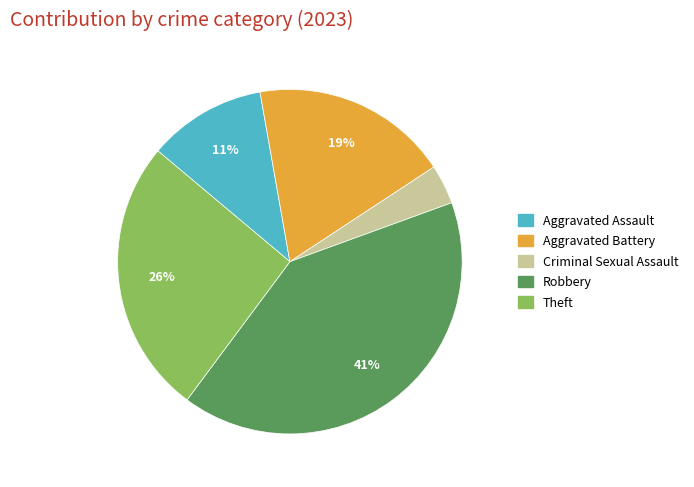

True or false: Aggravated Battery accounts for 19% of the total.

True